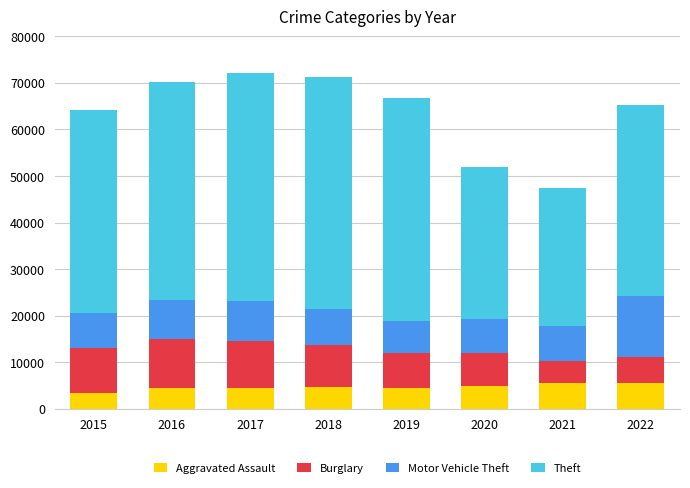

Count the number of data series in this chart.

4